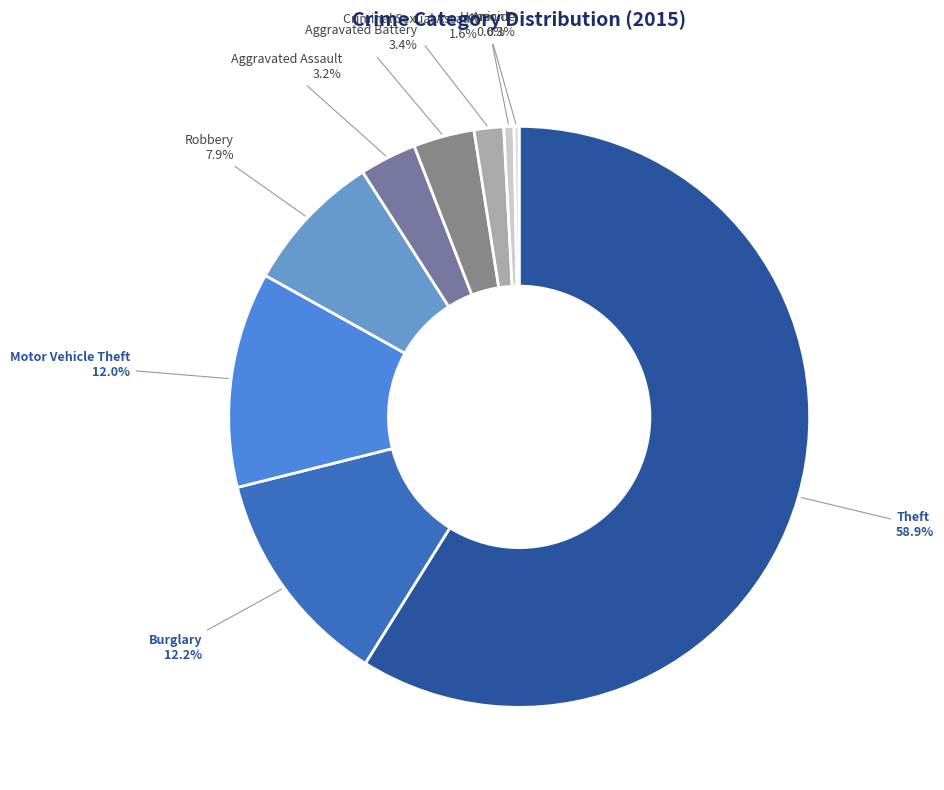

To the nearest percent, what is the difference between the largest and smallest slice percentages?

59%